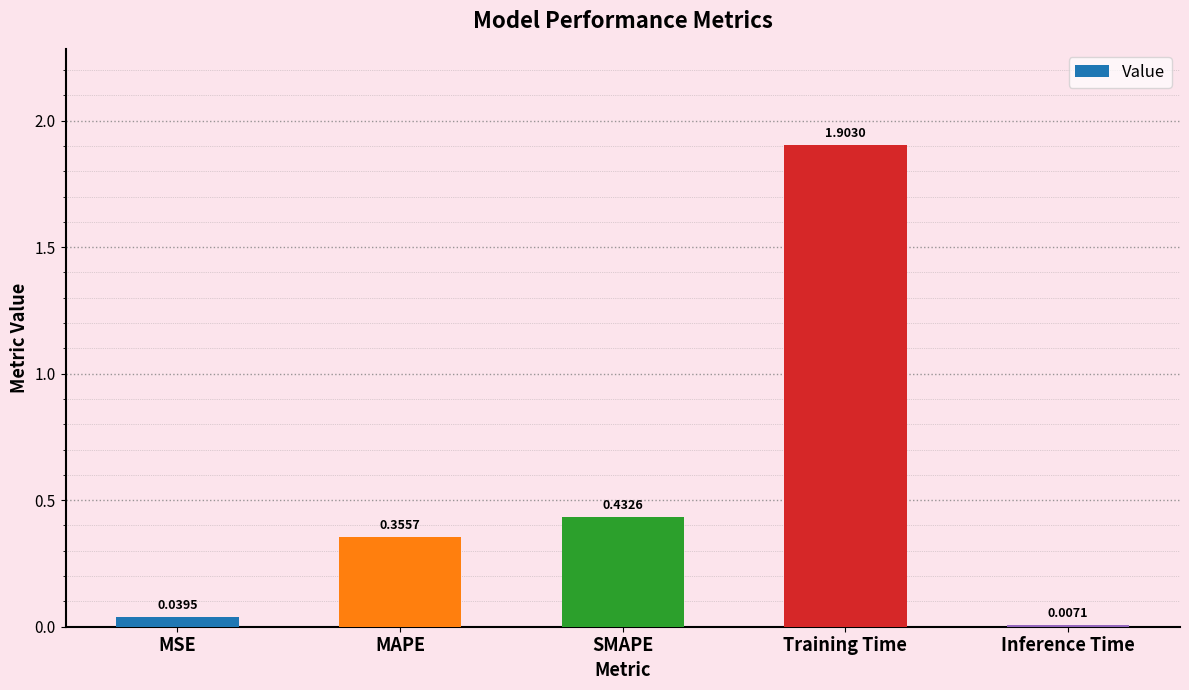

What is the label of the 4th bar from the left?

Training Time